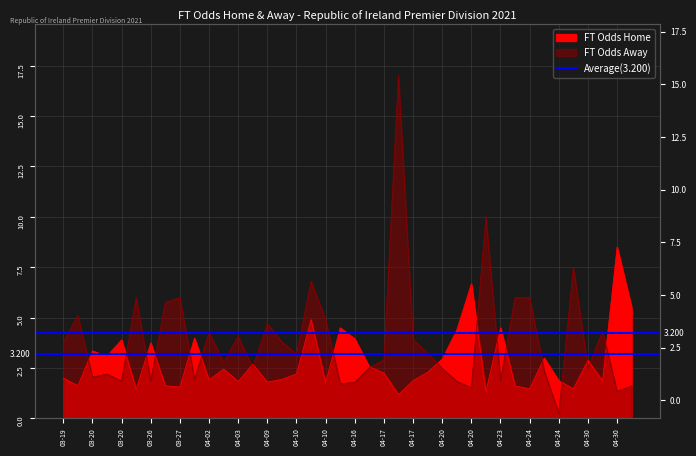

Between 2021-03-26 and 2021-04-20, which series saw the biggest shift?

FT_Odds_A